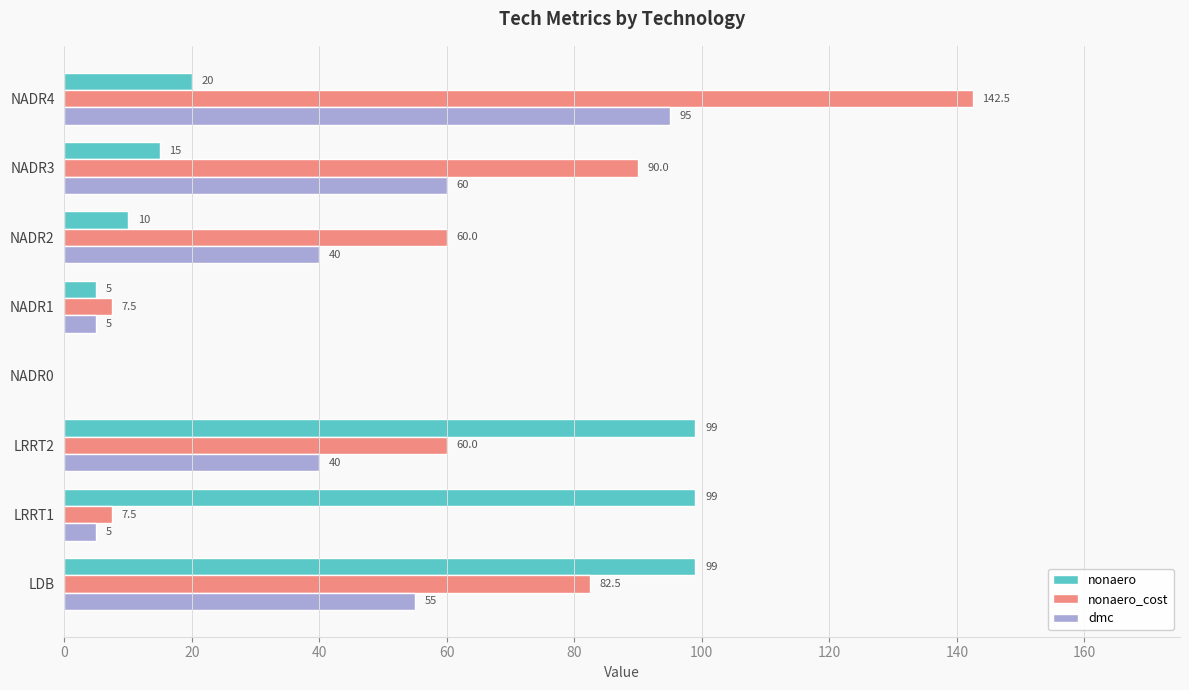

Is it true that nonaero equals 10.0 at NADR2?

True